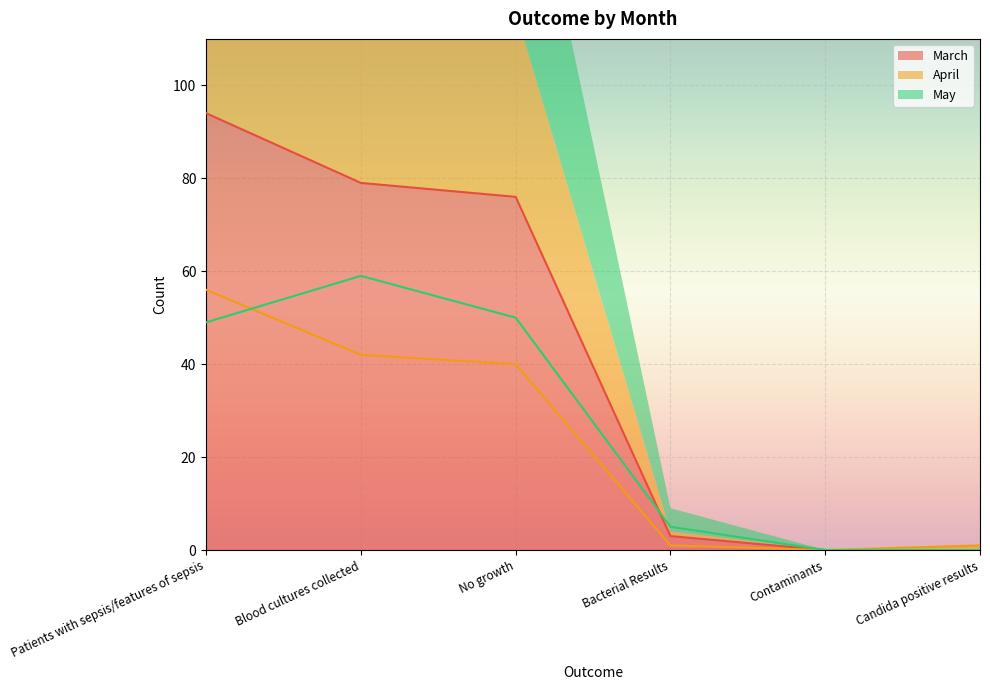

What is the difference between the highest and lowest values at Patients with sepsis/features of sepsis?

45